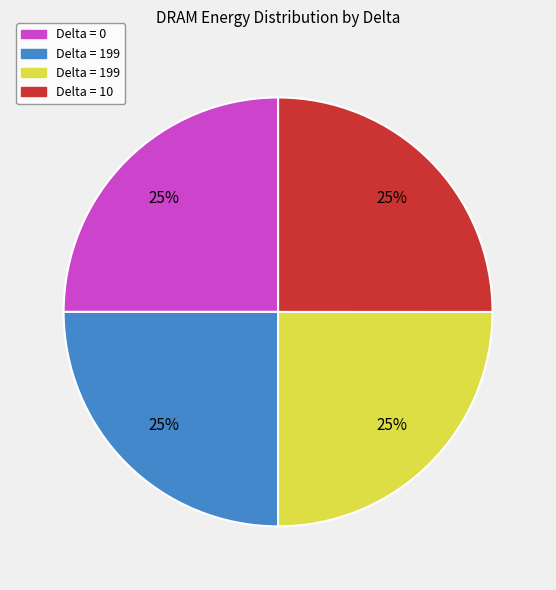

How many segments does this pie chart have?

4